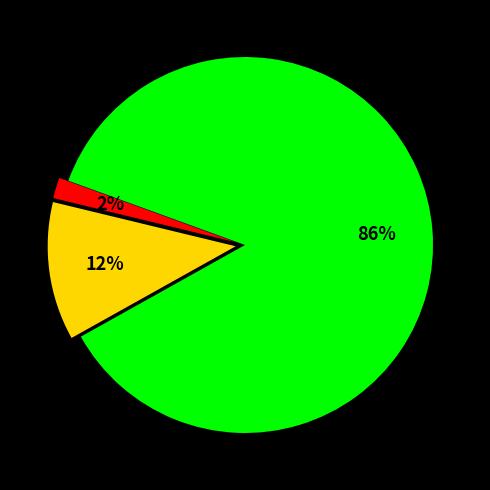

To the nearest percent, what is the average slice percentage?

33%